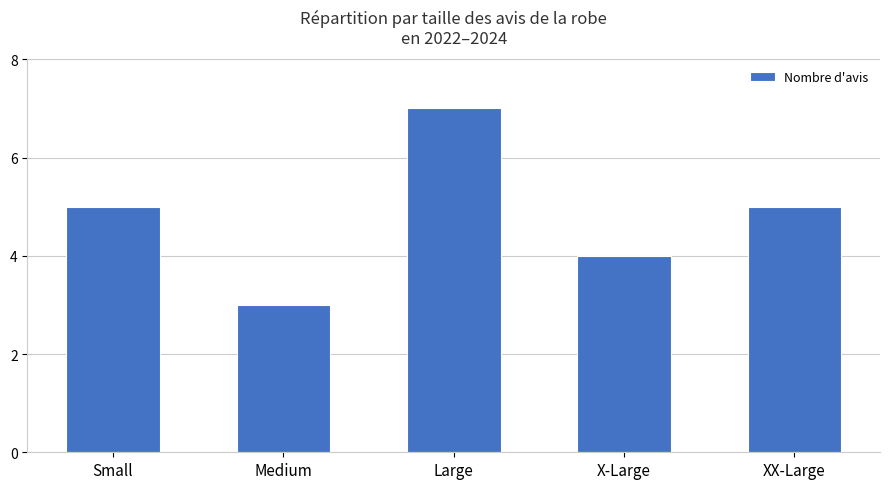

Between X-Large and XX-Large, which is larger?

XX-Large